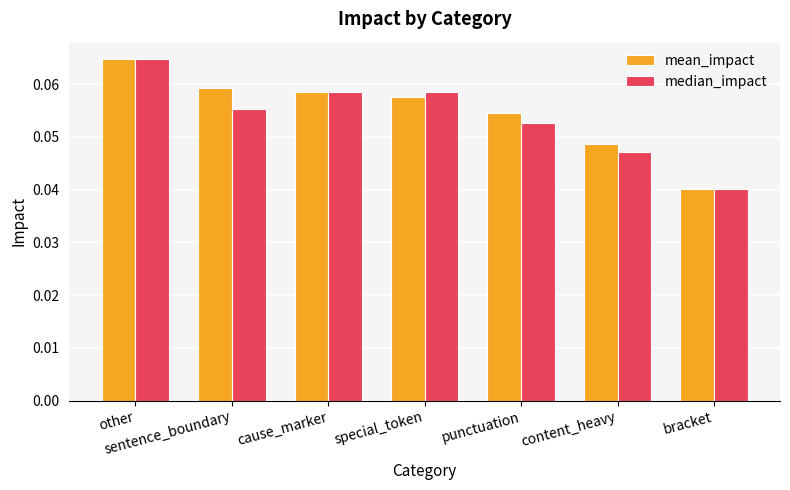

Rank the series by their average value, from lowest to highest.

median_impact, mean_impact